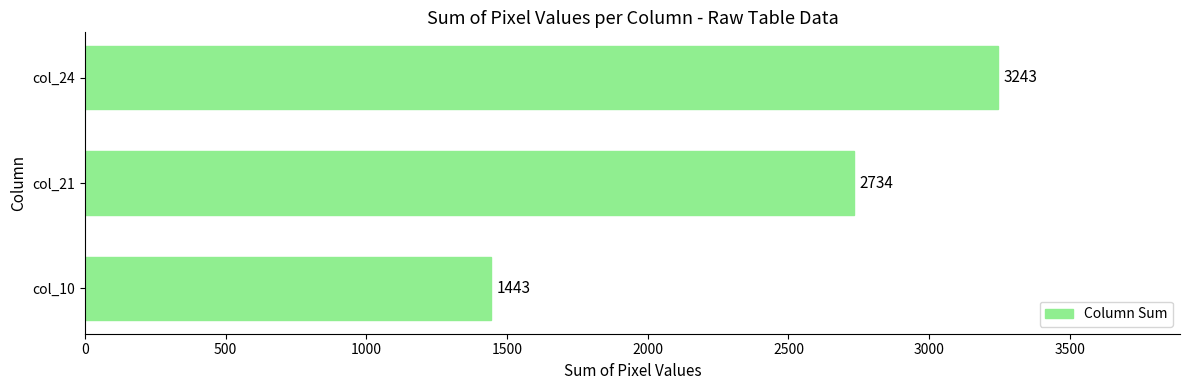

What is the sum of all values?

7420